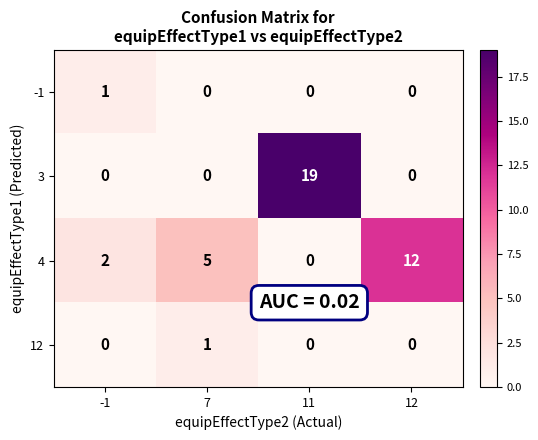

What is the sum of all 4 values?

19